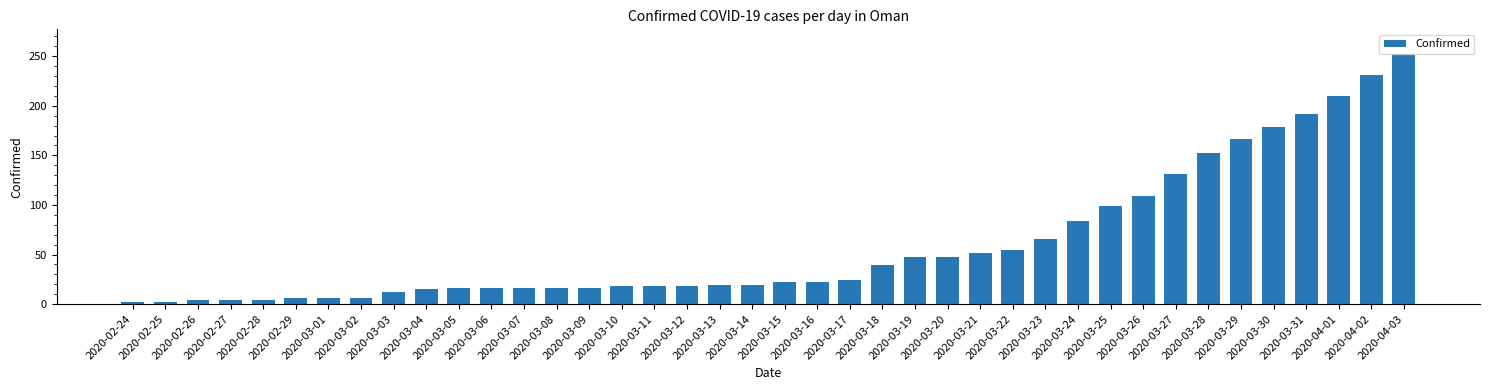

What is the change in value from 2020-03-27 to 2020-04-03?

+121